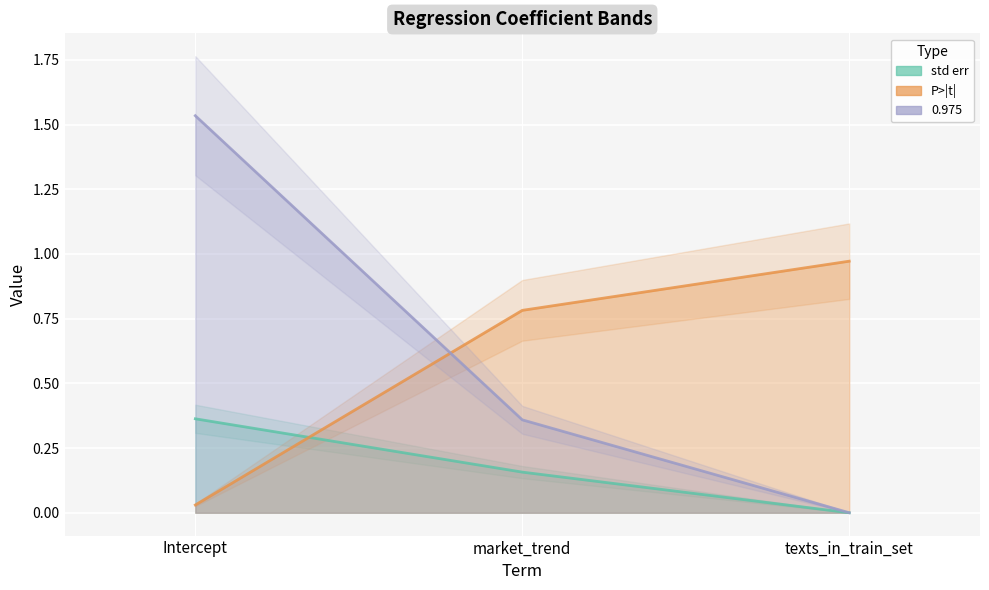

Count the number of data series in this chart.

3